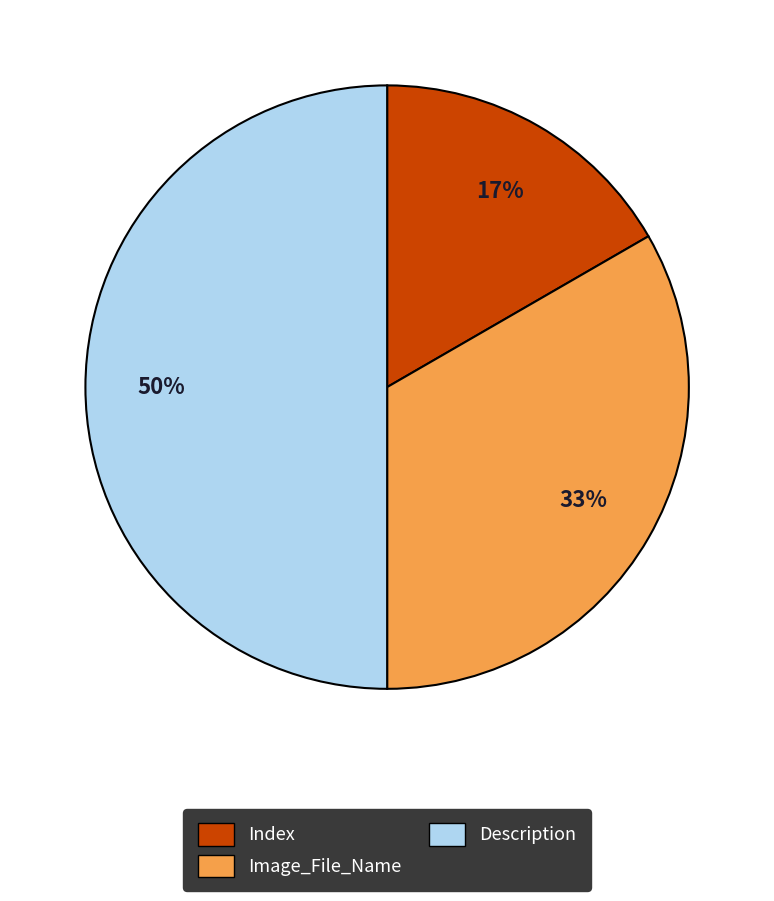

To the nearest percent, what is the difference between the largest and smallest slice percentages?

33%